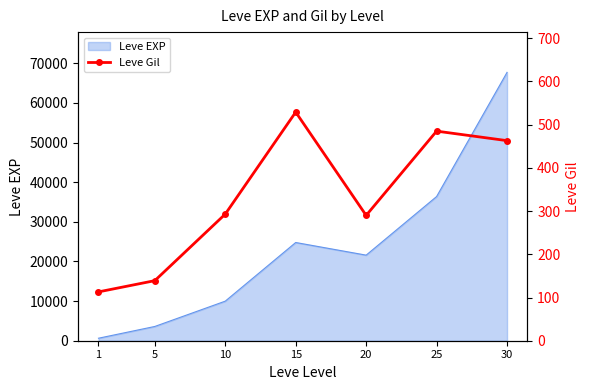

Which category has the highest value across all series?

15